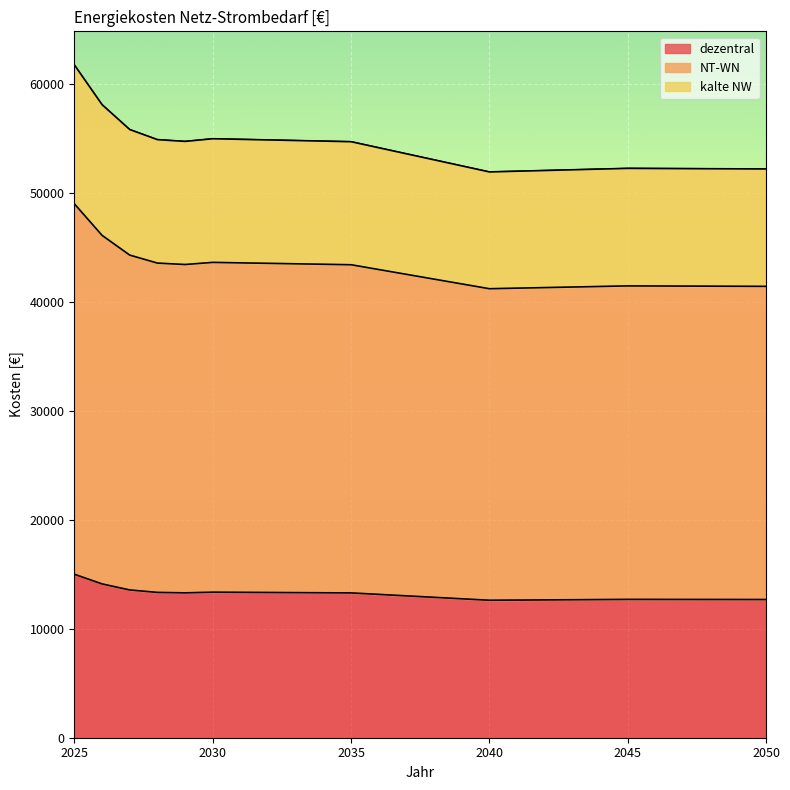

Where is kalte NW nearest to the value 56851?

2027